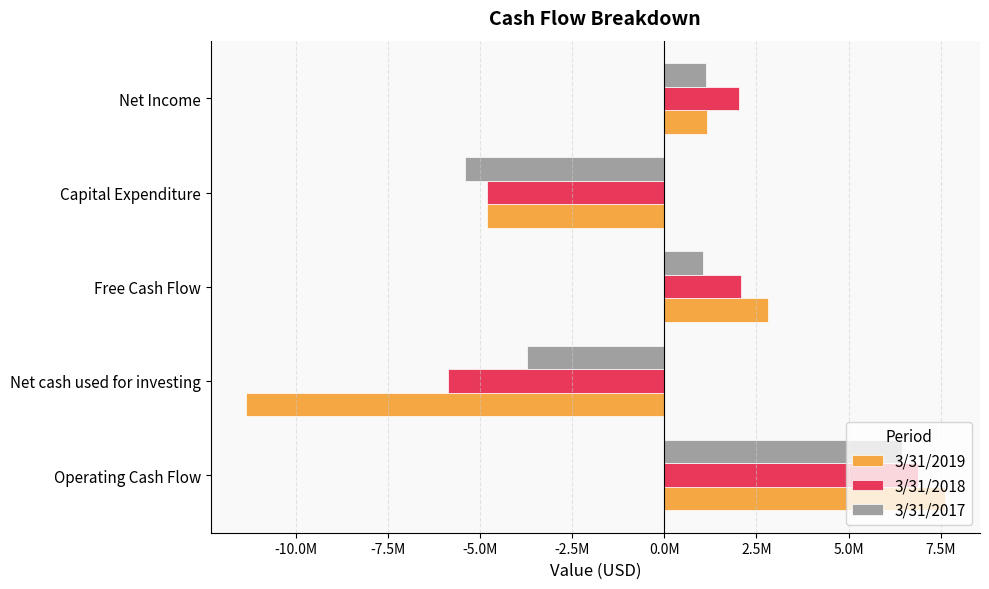

Reading left to right, extract all data points from this chart.

3/31/2019: 7614921	-11361234	2814204	-4800717	1146504
3/31/2018: 6881447	-5872077	2079990	-4801457	2031519
3/31/2017: 6450264	-3723545	1048135	-5402129	1117975